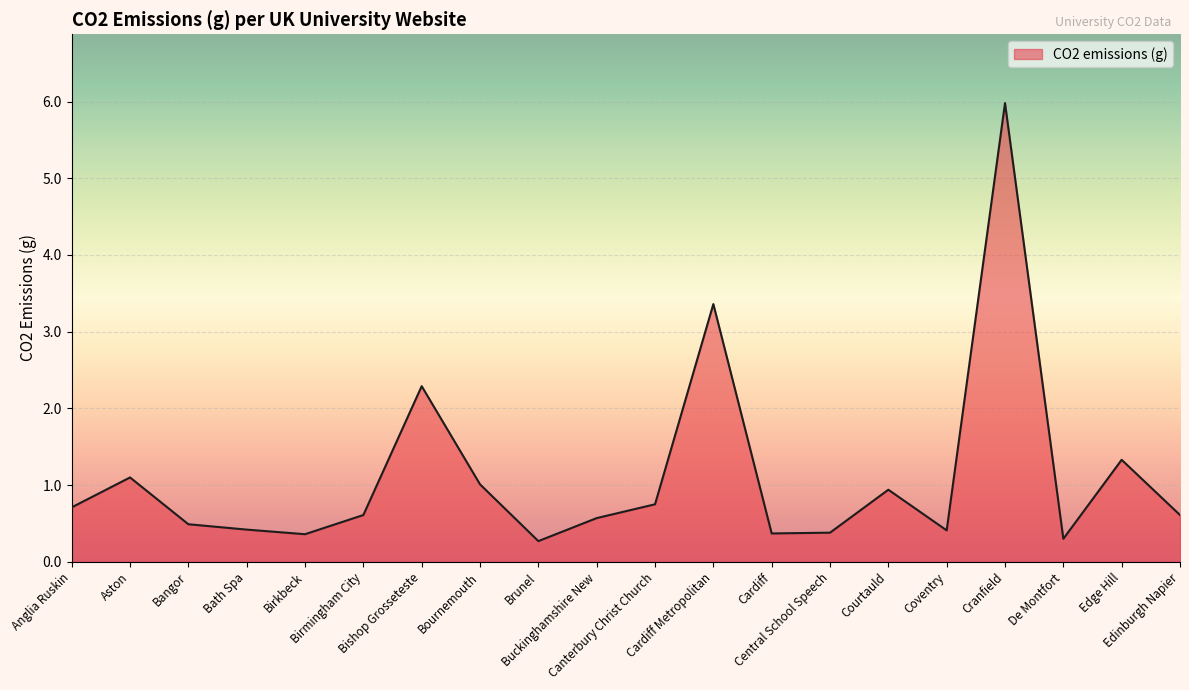

What is the difference between the values at Anglia Ruskin and Brunel?

0.4